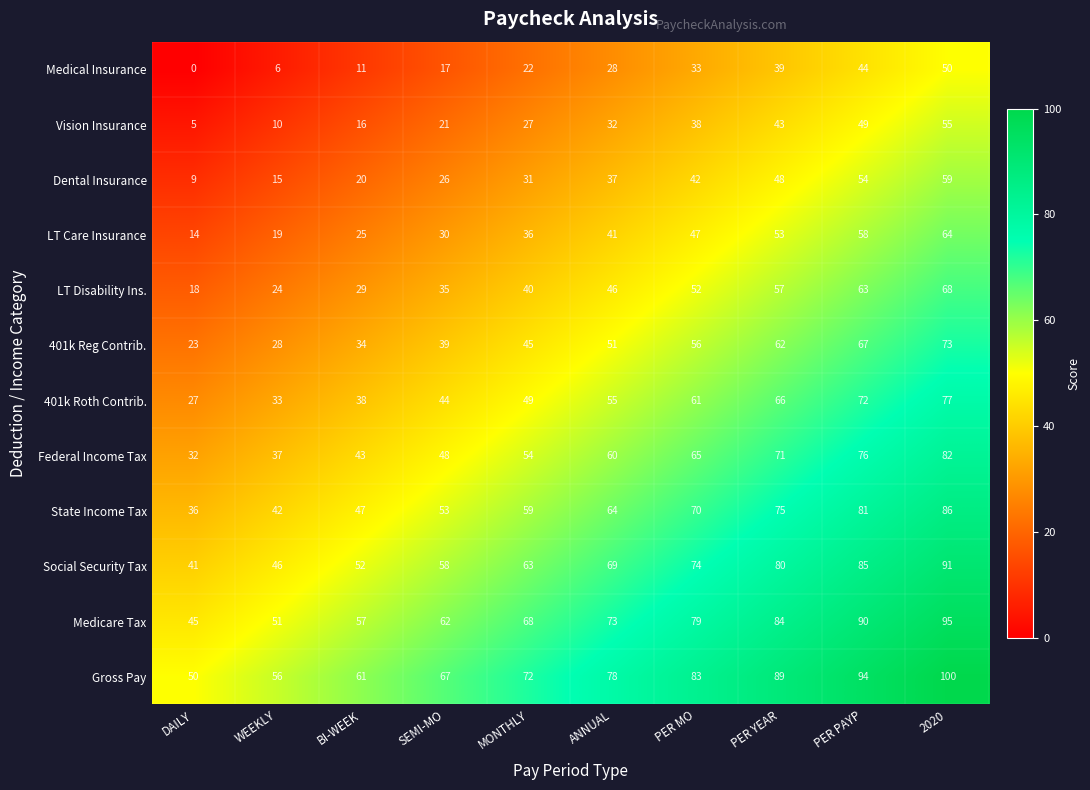

At ANNUAL, list the series in order from largest to smallest.

Gross Pay, Medicare Tax, Social Security Tax, State Income Tax, Federal Income Tax, 401k Roth Contrib., 401k Reg Contrib., LT Disability Ins., LT Care Insurance, Dental Insurance, Vision Insurance, Medical Insurance